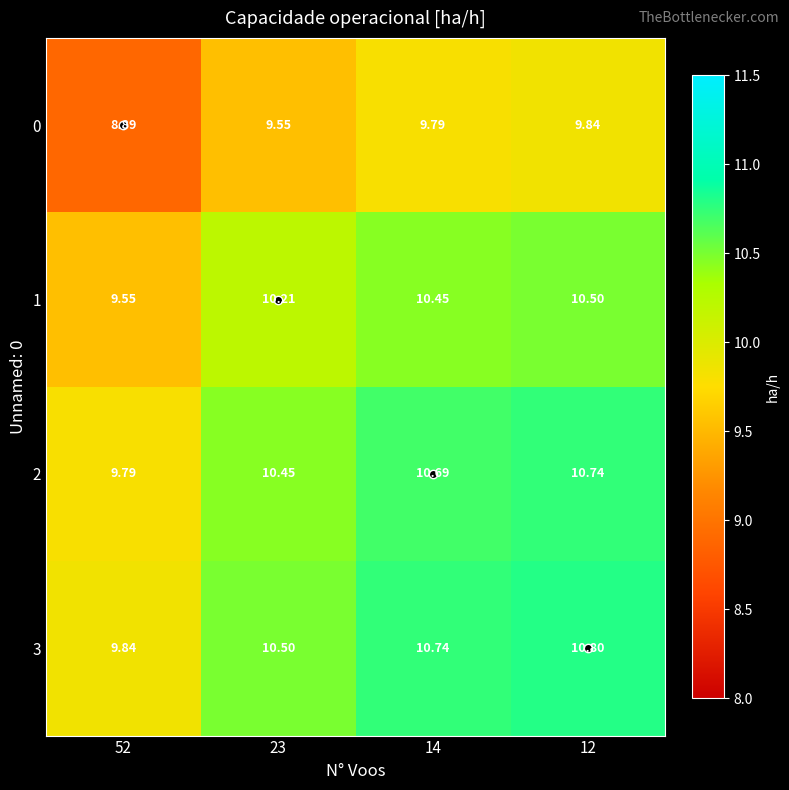

Rank the series at 12 from highest to lowest value.

3, 2, 1, 0